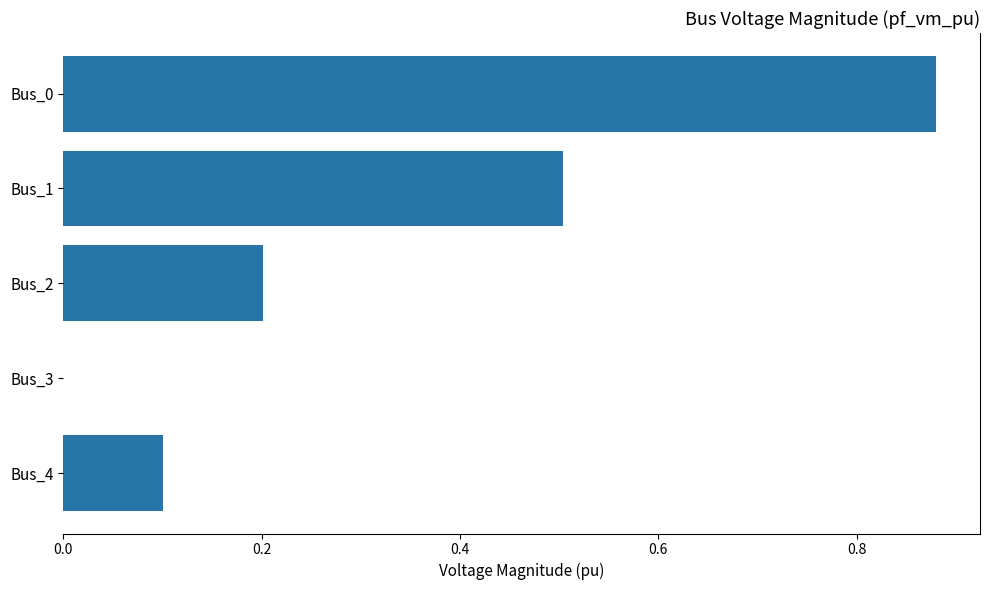

What is the sum of all values?

1.7